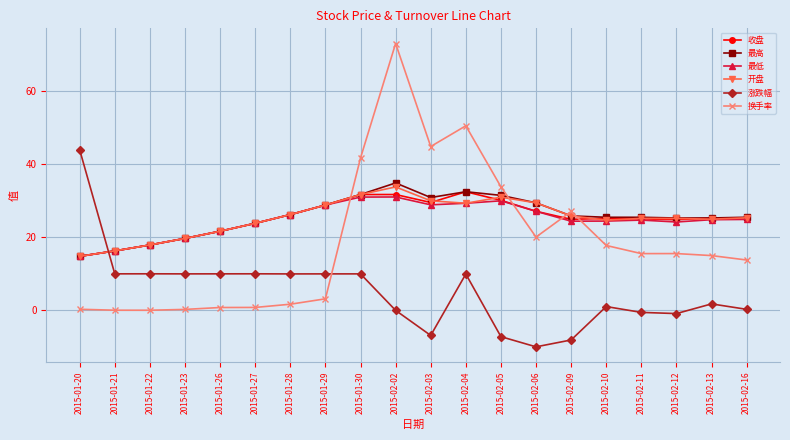

At which label does 涨跌幅 first exceed 9?

2015-01-20